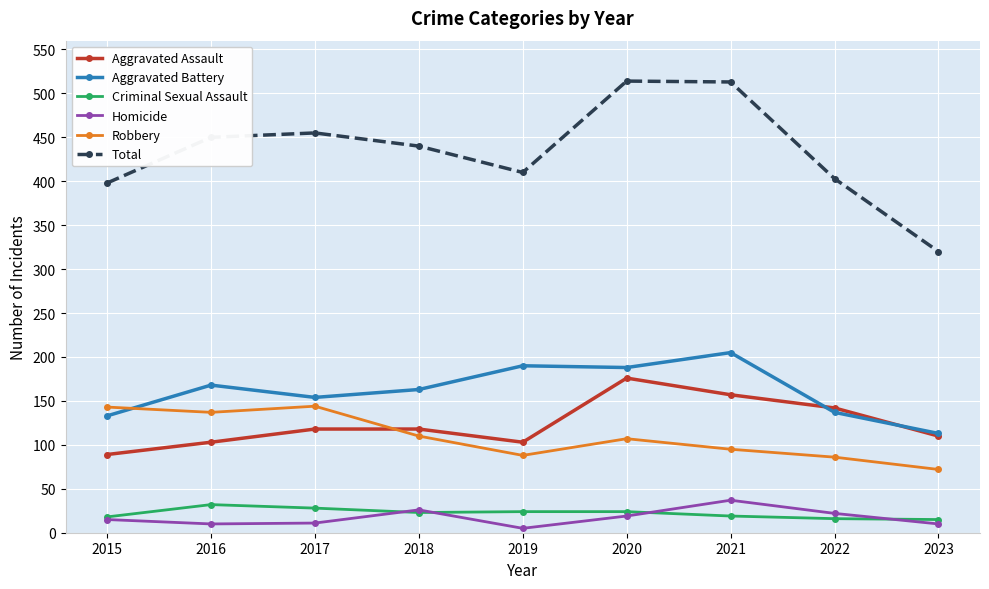

At which label does Total reach its minimum?

2023